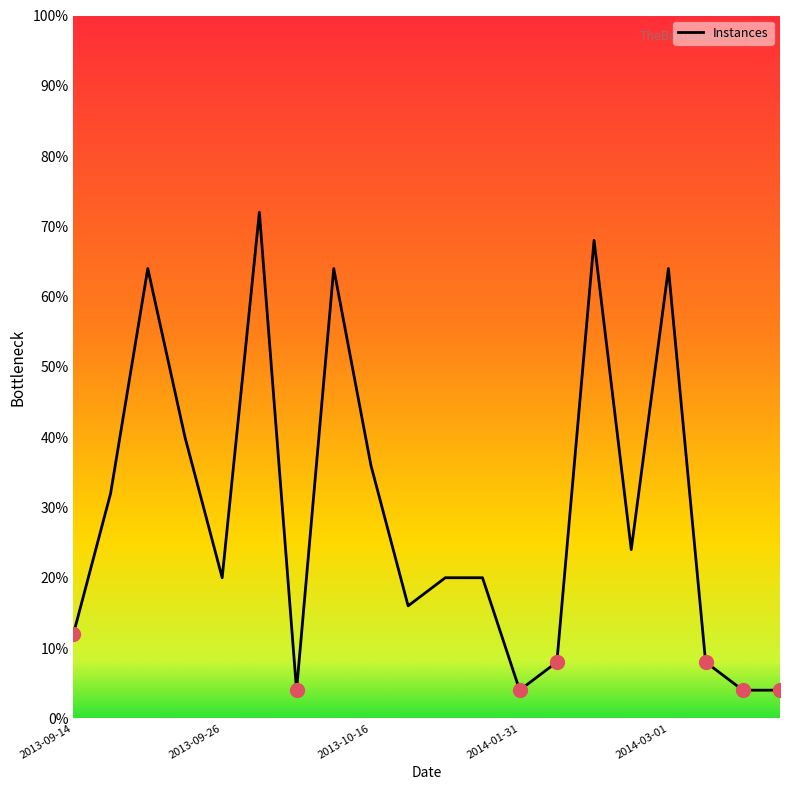

What is the difference between the maximum and minimum values?

68